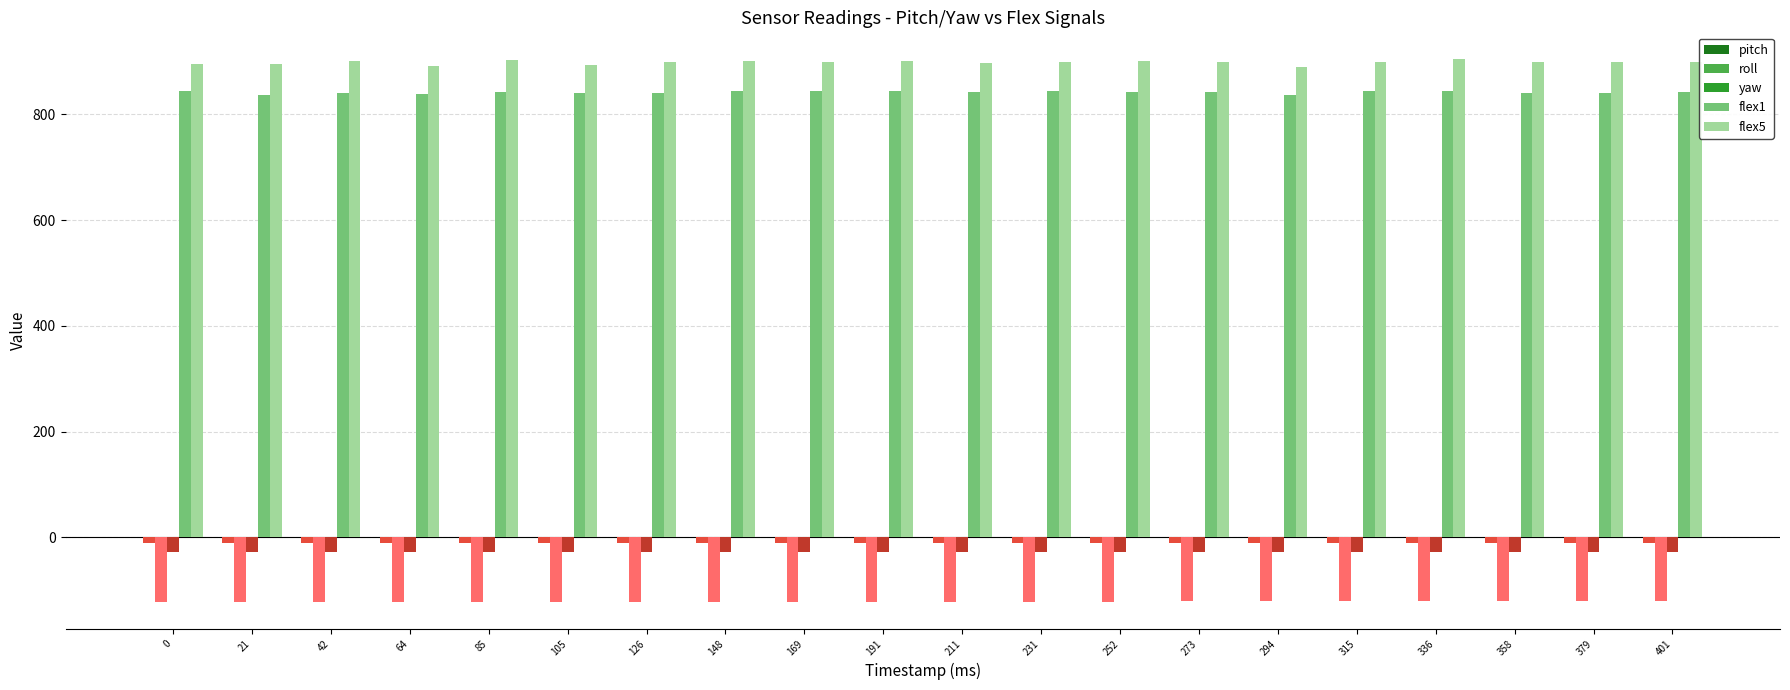

How many bars are there in total?

100